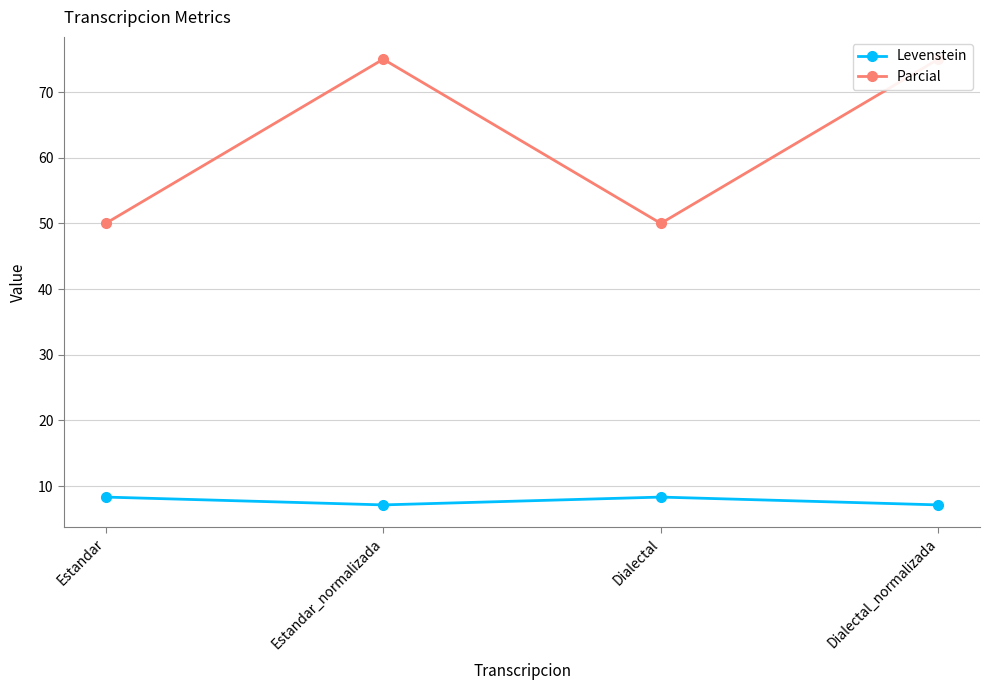

True or false: Parcial and Levenstein cross at least once.

False